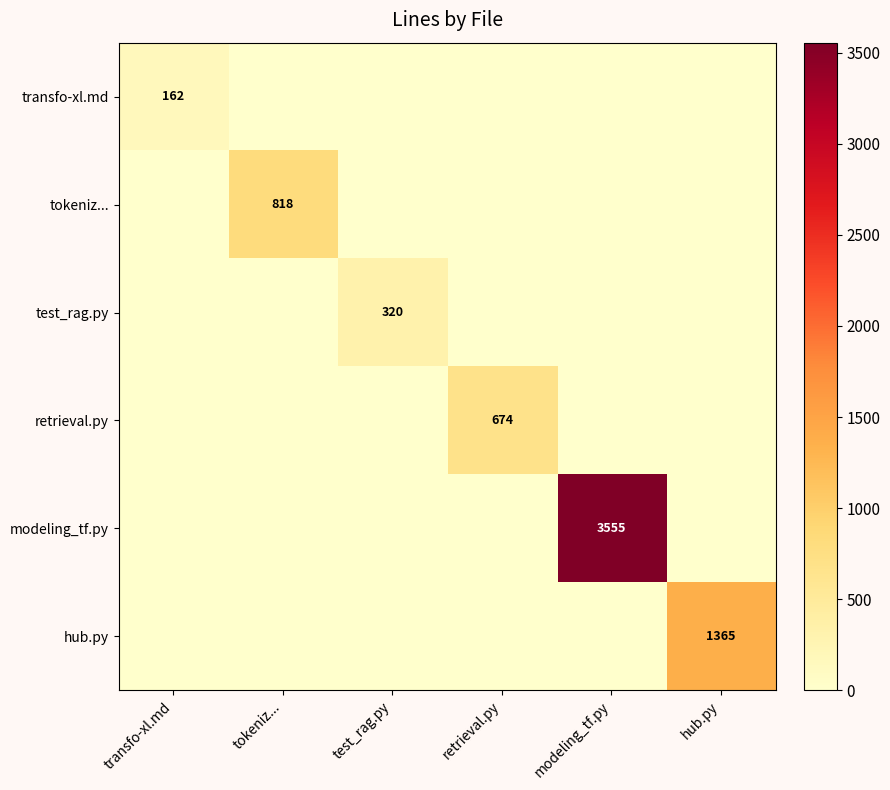

The value of retrieval.py at retrieval.py is 891. True or false?

False